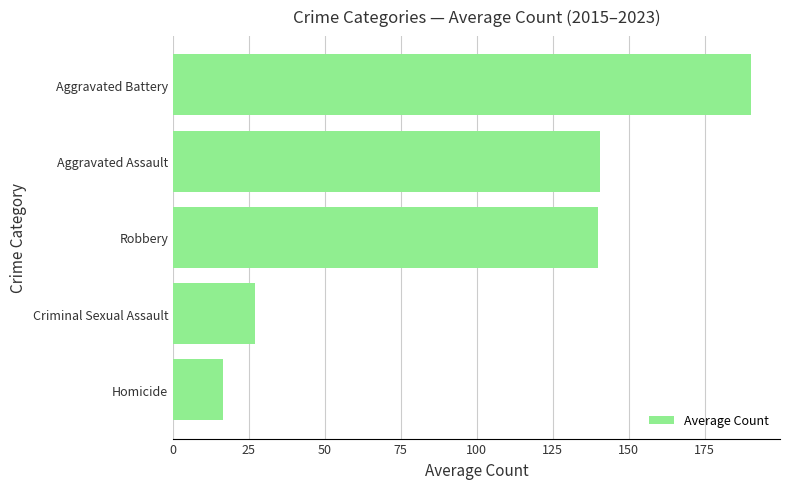

What is the difference between the maximum and second lowest values?

163.2